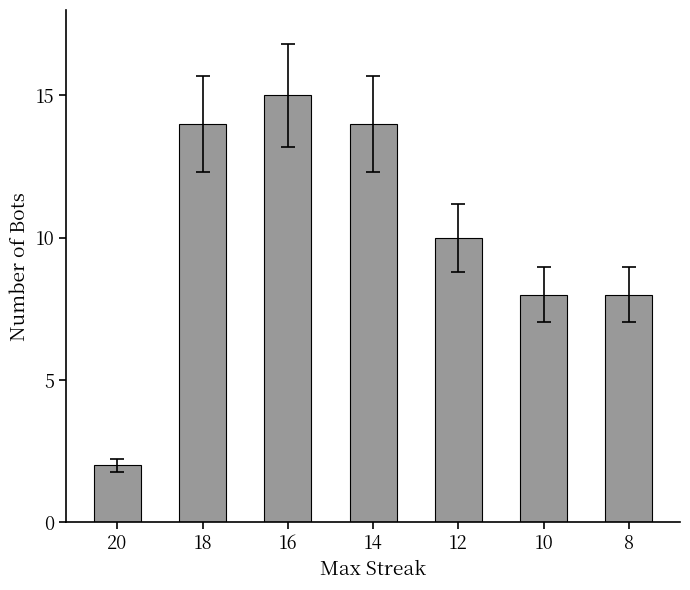

Reading right to left, list all the values displayed in this chart.

8	8	10	14	15	14	2